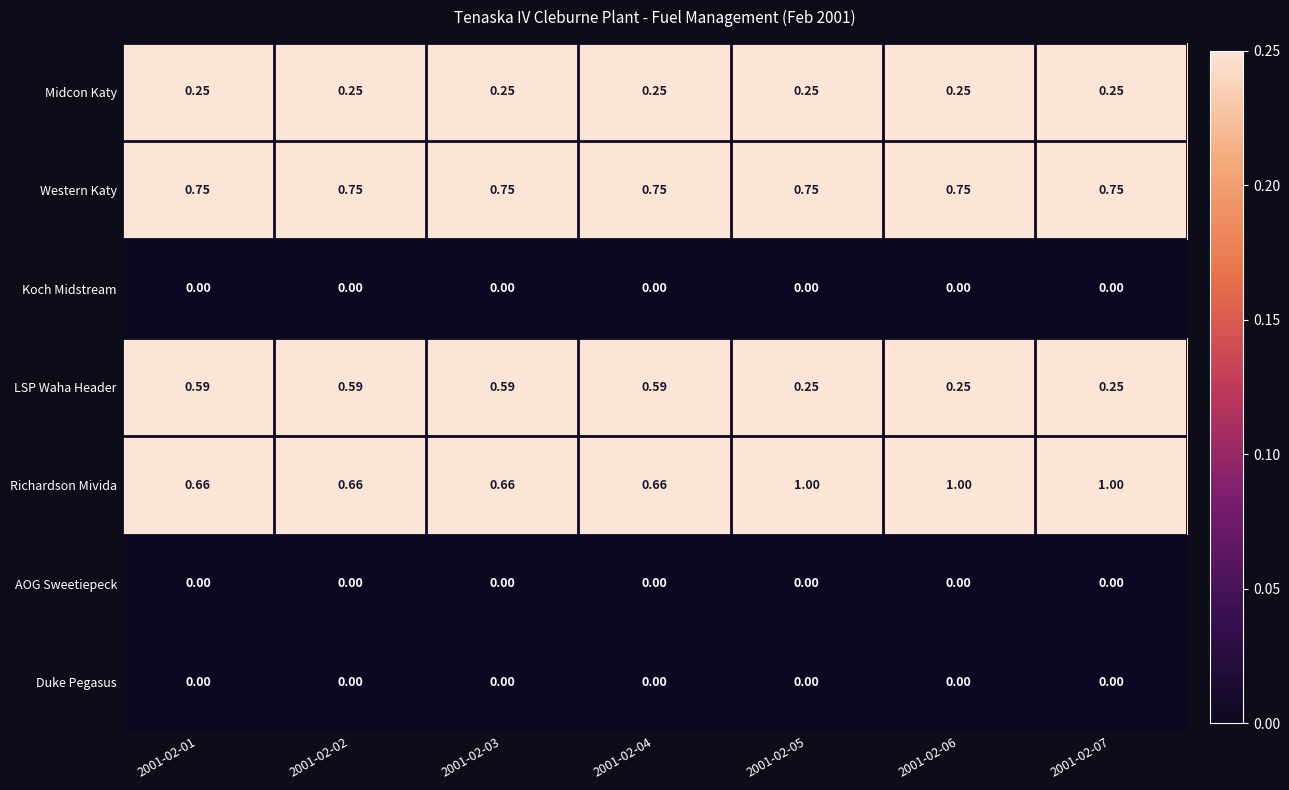

Is the value of LSP Waha Header at 2001-02-04 greater than the value of Midcon Katy at 2001-02-05?

Yes